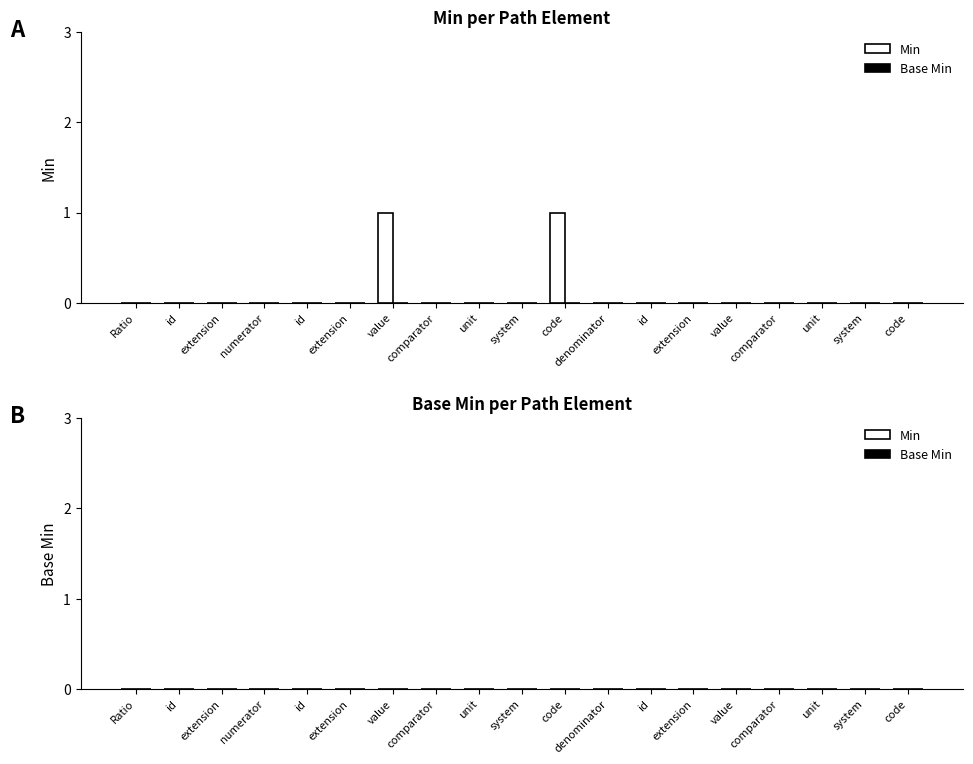

How many series are shown in this chart?

1